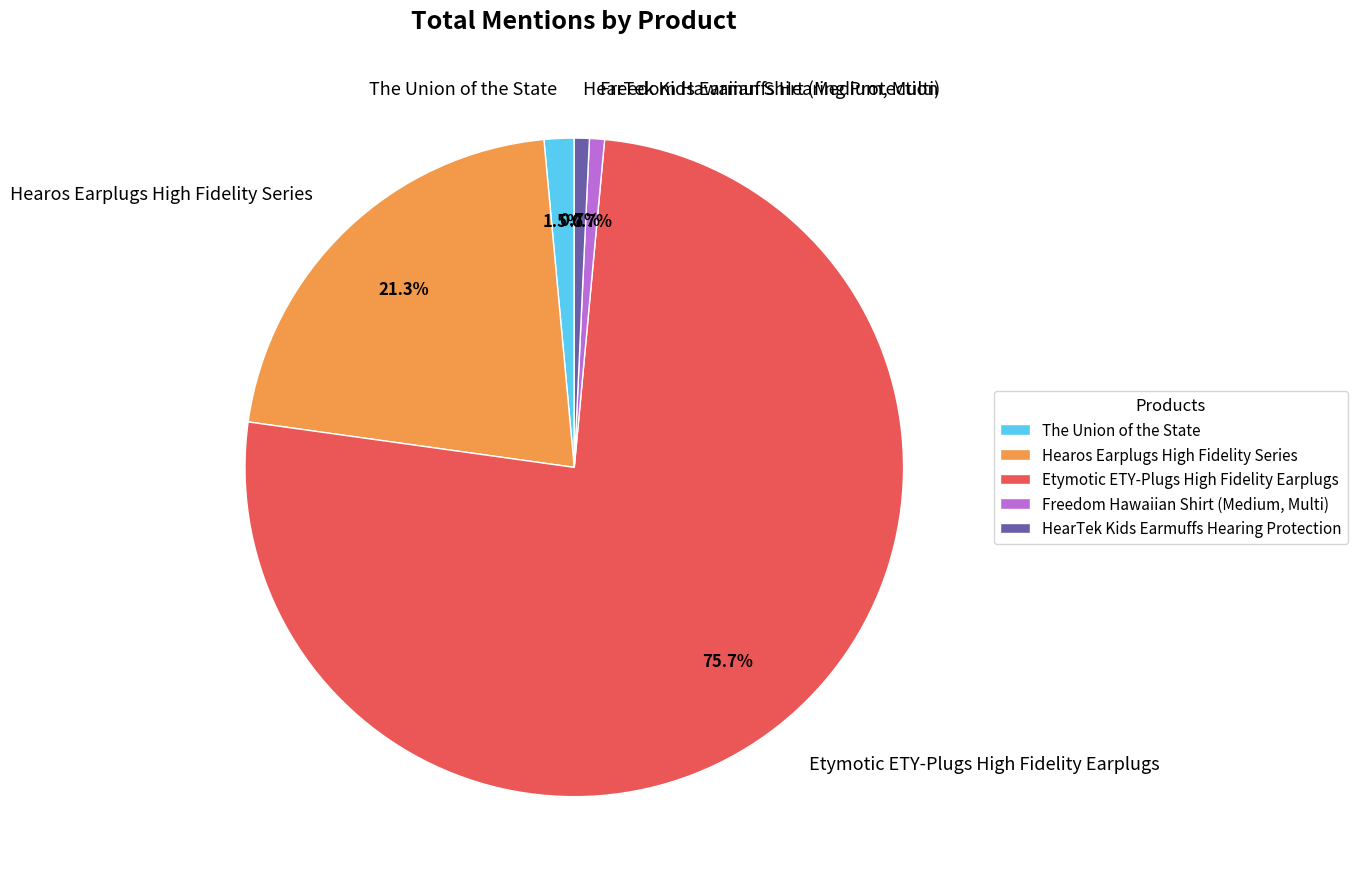

Does Etymotic ETY-Plugs High Fidelity Earplugs account for over 50% of the chart?

Yes